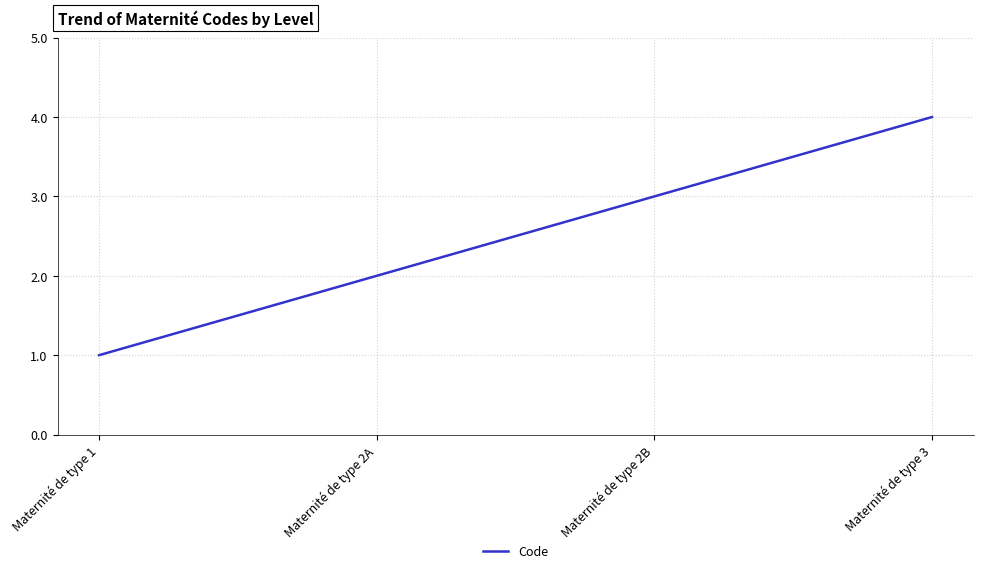

Reading left to right, list all the values displayed in this chart.

1	2	3	4